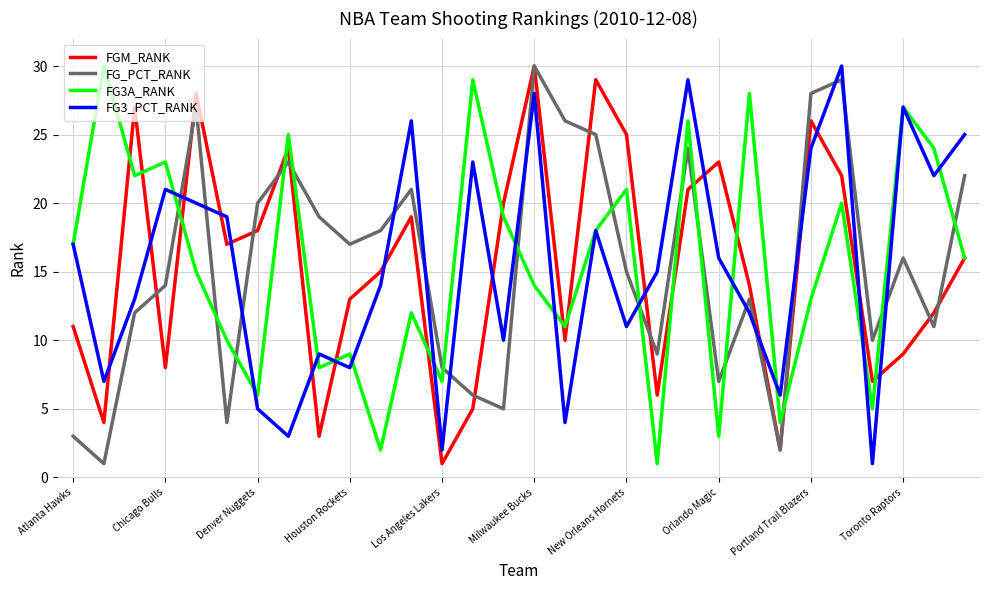

What is the greatest value displayed?

30